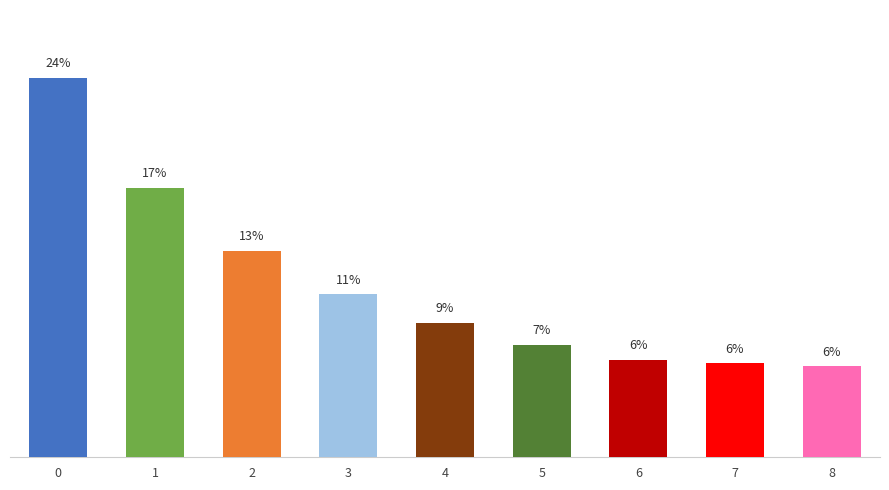

Between 2 and 6, which is larger?

2